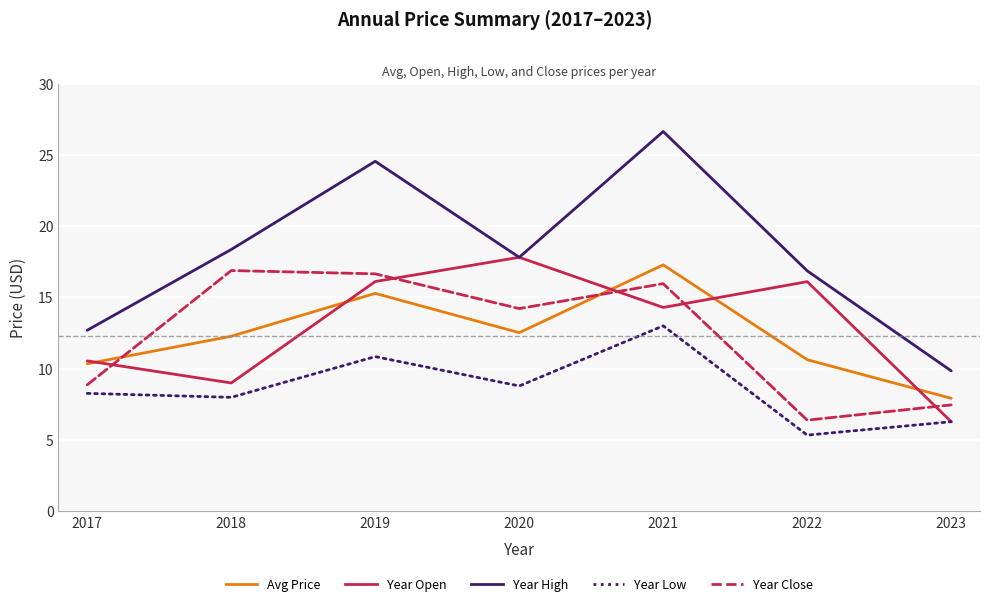

Reading right to left, transcribe all the data shown in this chart.

price: 7.9	10.6	17.3	12.5	15.3	12.3	10.3
year_open: 6.3	16.1	14.3	17.8	16.1	9.0	10.6
year_high: 9.8	16.9	26.6	17.8	24.6	18.4	12.7
year_low: 6.3	5.3	13.0	8.8	10.8	8.0	8.3
year_close: 7.5	6.4	16.0	14.2	16.7	16.9	8.9